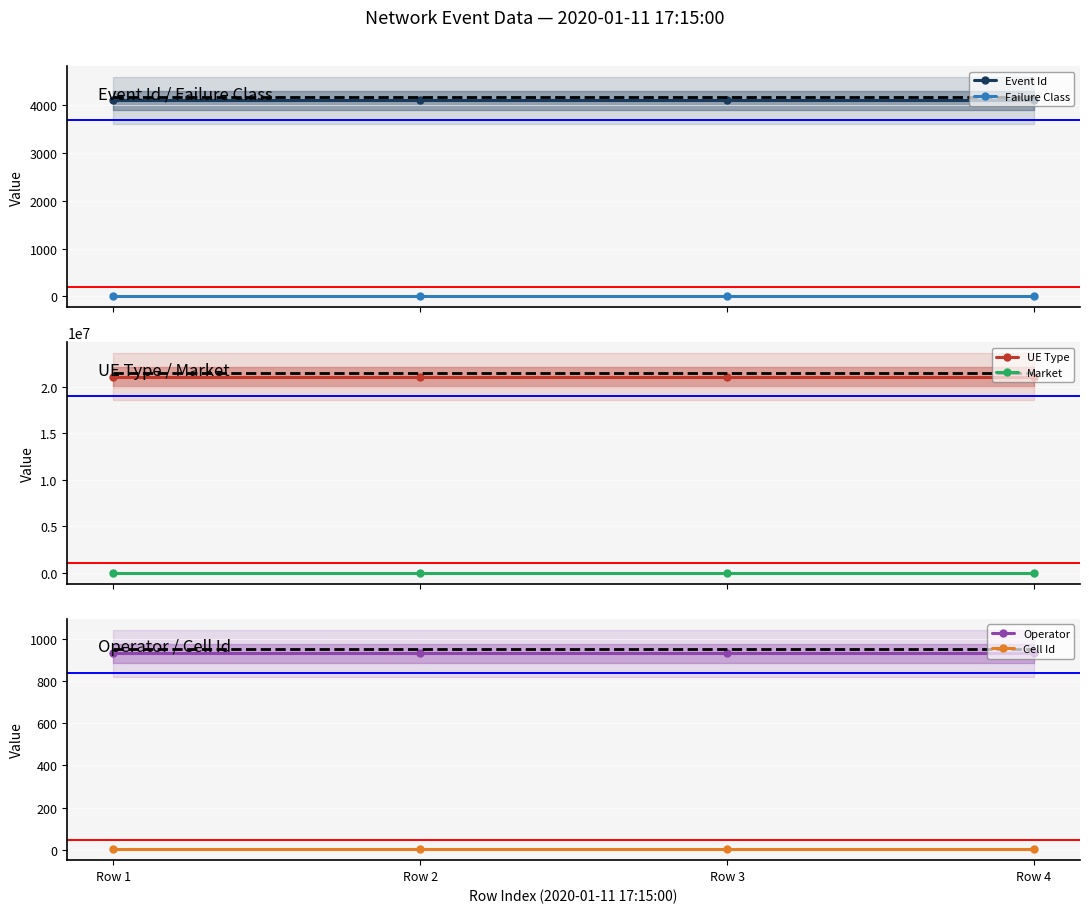

True or false: Operator has more than 0 interior local peaks.

False